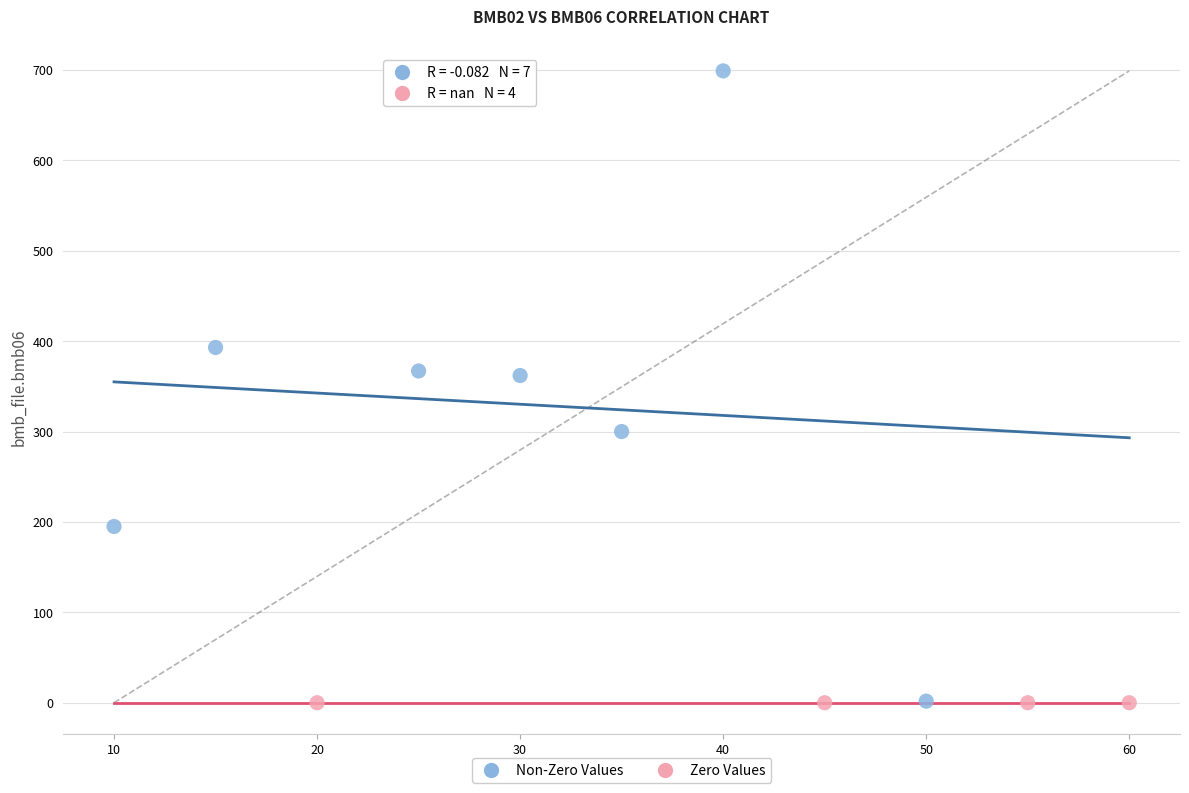

Which series contains the highest Y value?

Non-Zero Values